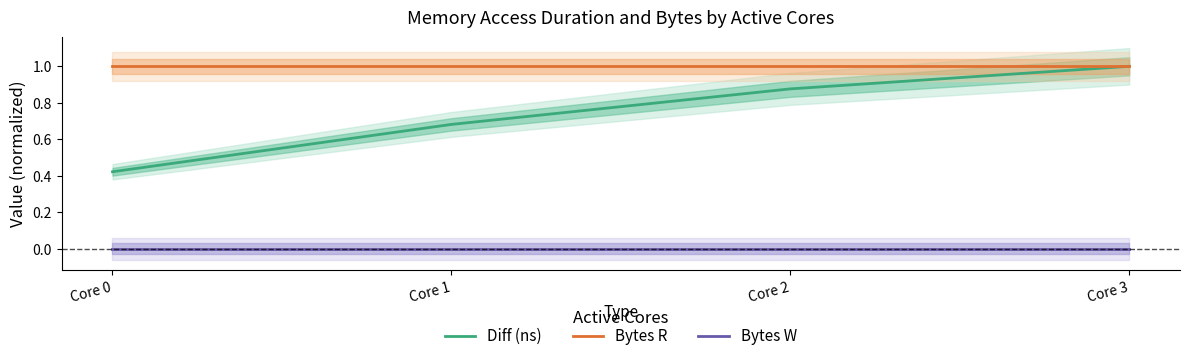

What is the difference between the highest and lowest values at Core 2?

1.0